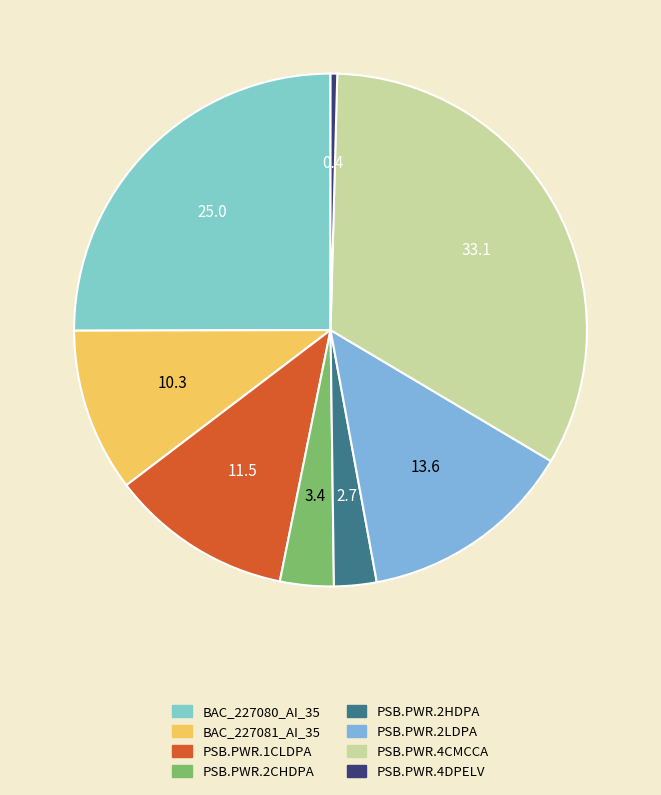

What percentage is NOT represented by PSB.PWR.2HDPA?

97.3%